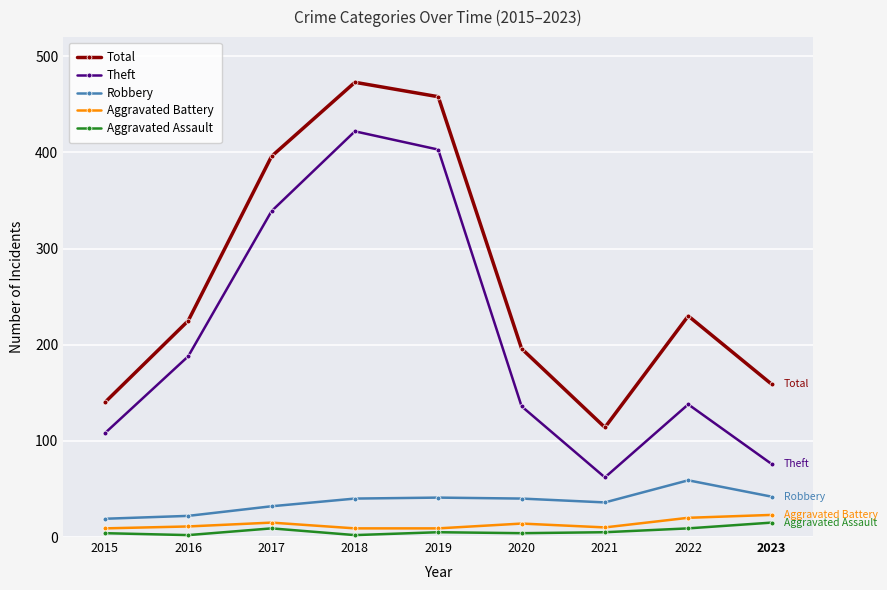

Read the Total value at 2022, to the nearest 10.

230